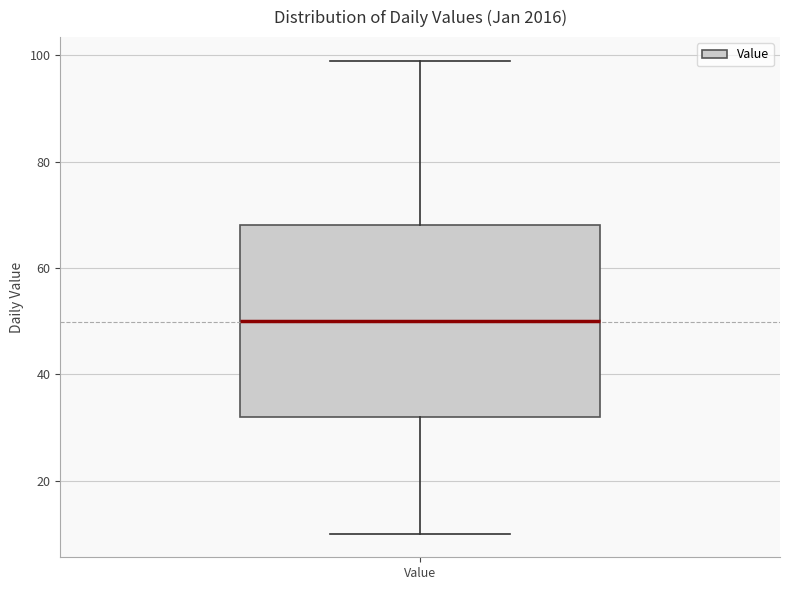

Transcribe this box plot: give where the median line is, the range the box spans, and where the two whiskers end, as read against the y-axis. The values are not printed on the chart, so give them approximately, as read against the axis.

median 50, box 32 to 68, whiskers 10 to 100